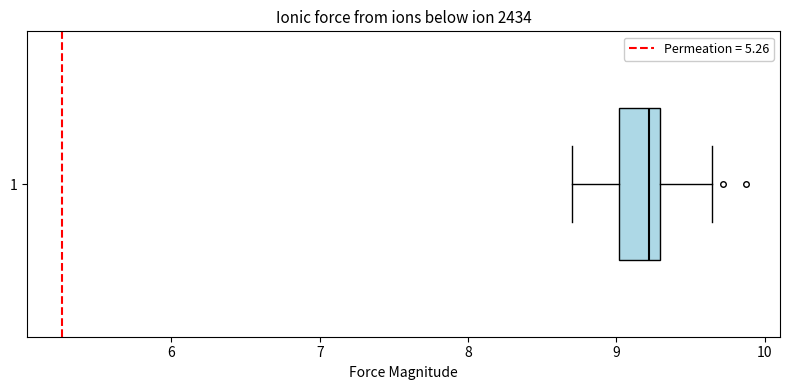

Read this box plot against the x-axis: the position of the median line, the range covered by the box, and the ends of both whiskers. The values are not printed on the chart, so give them approximately, as read against the axis.

median 9.2, box 9.0 to 9.3, whiskers 8.7 to 9.6